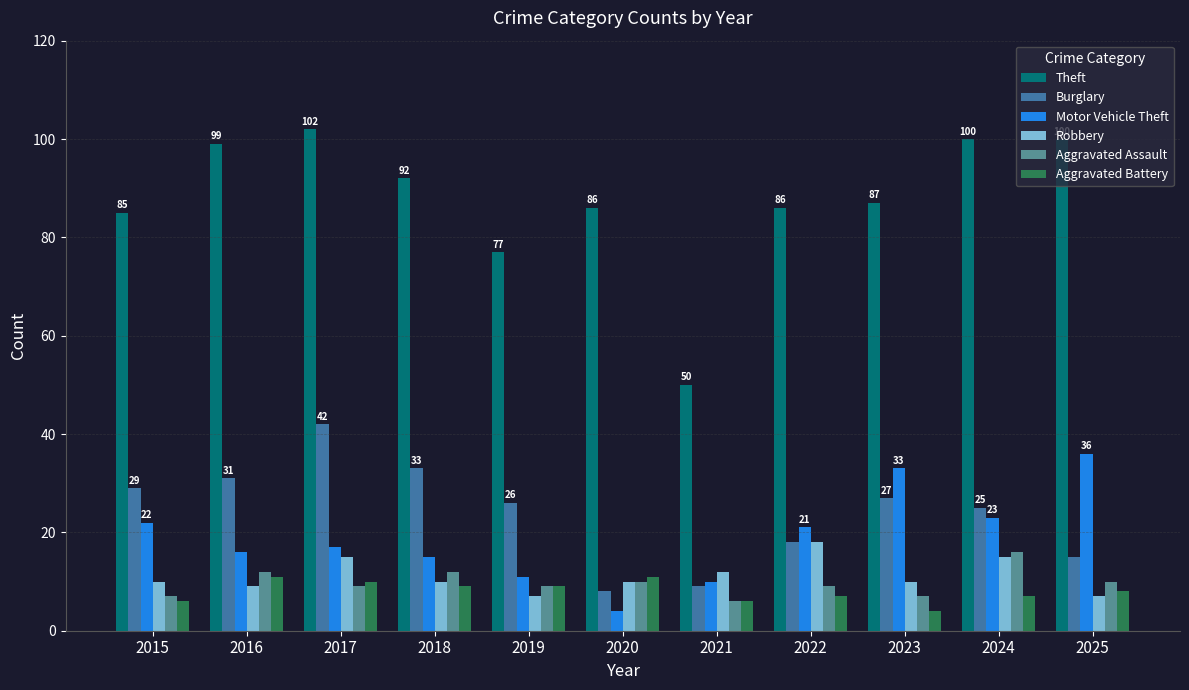

What is the smallest value displayed?

4